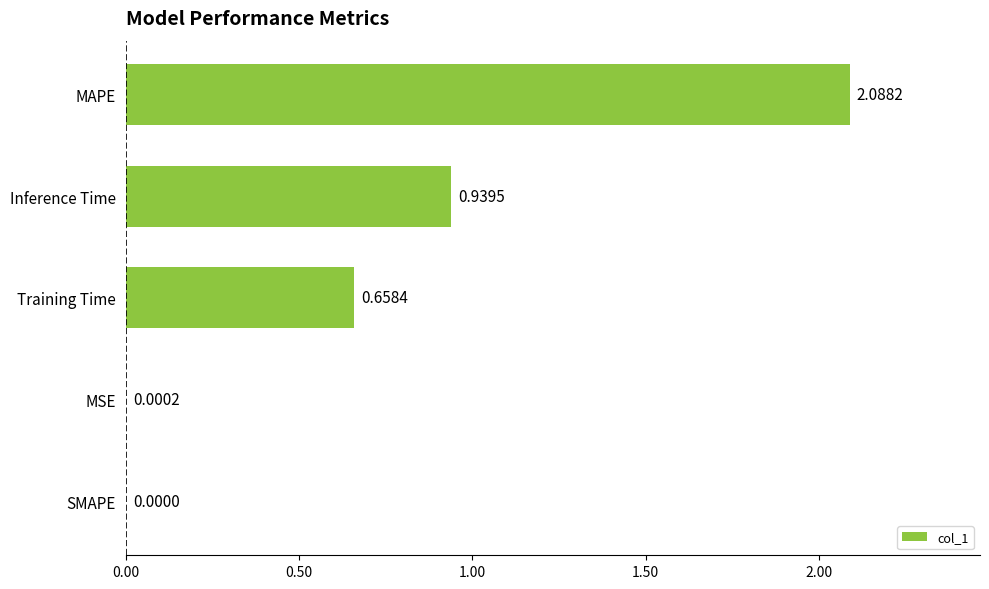

What is the sum of the values at Training Time and Inference Time?

1.6